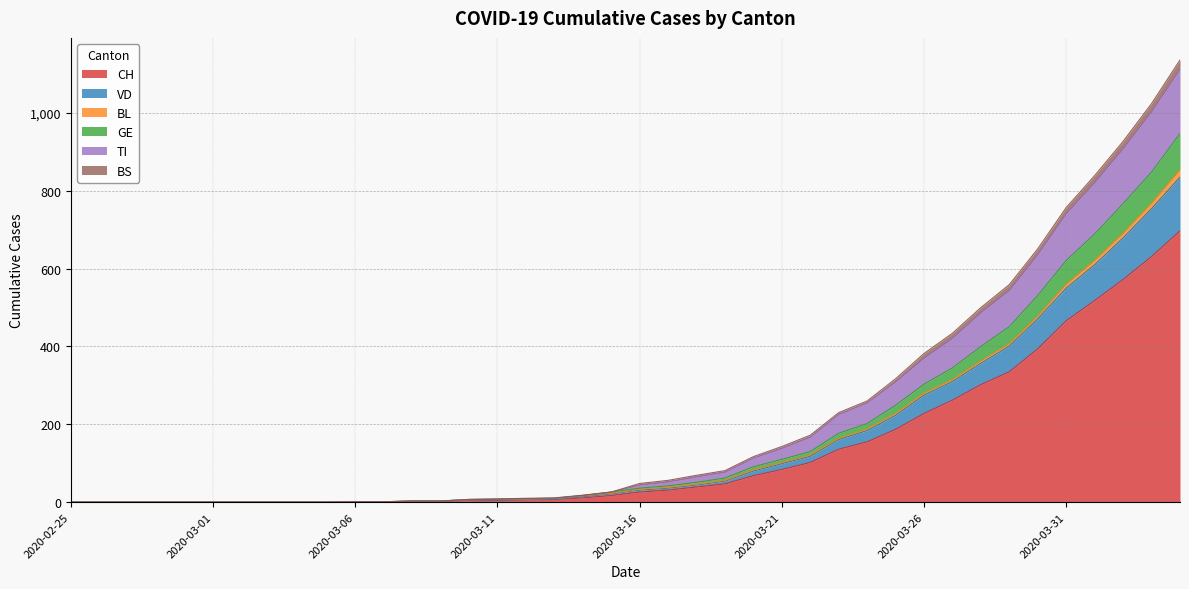

What is the maximum value for CH?

697